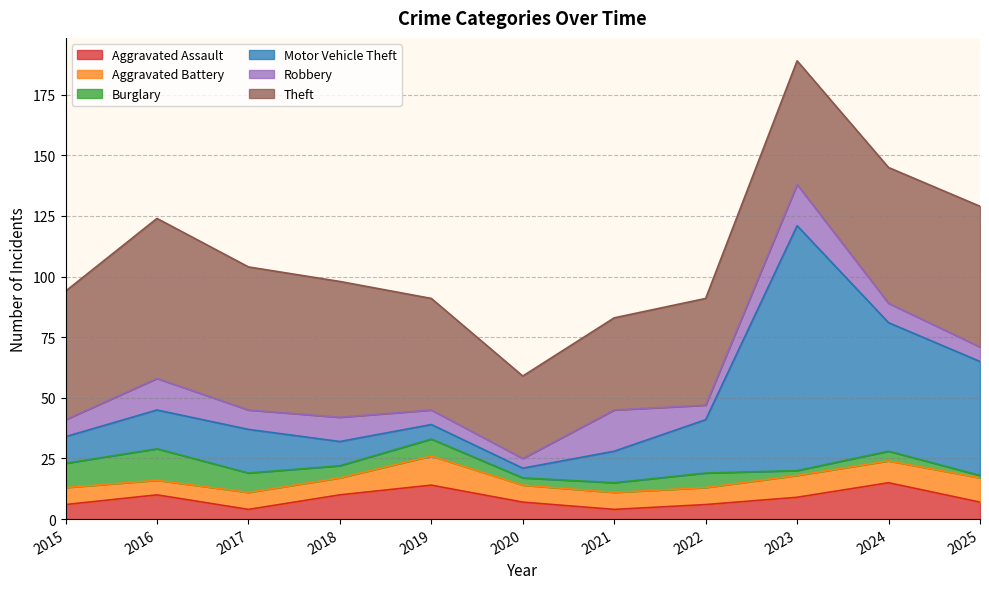

What is the greatest value displayed?

101